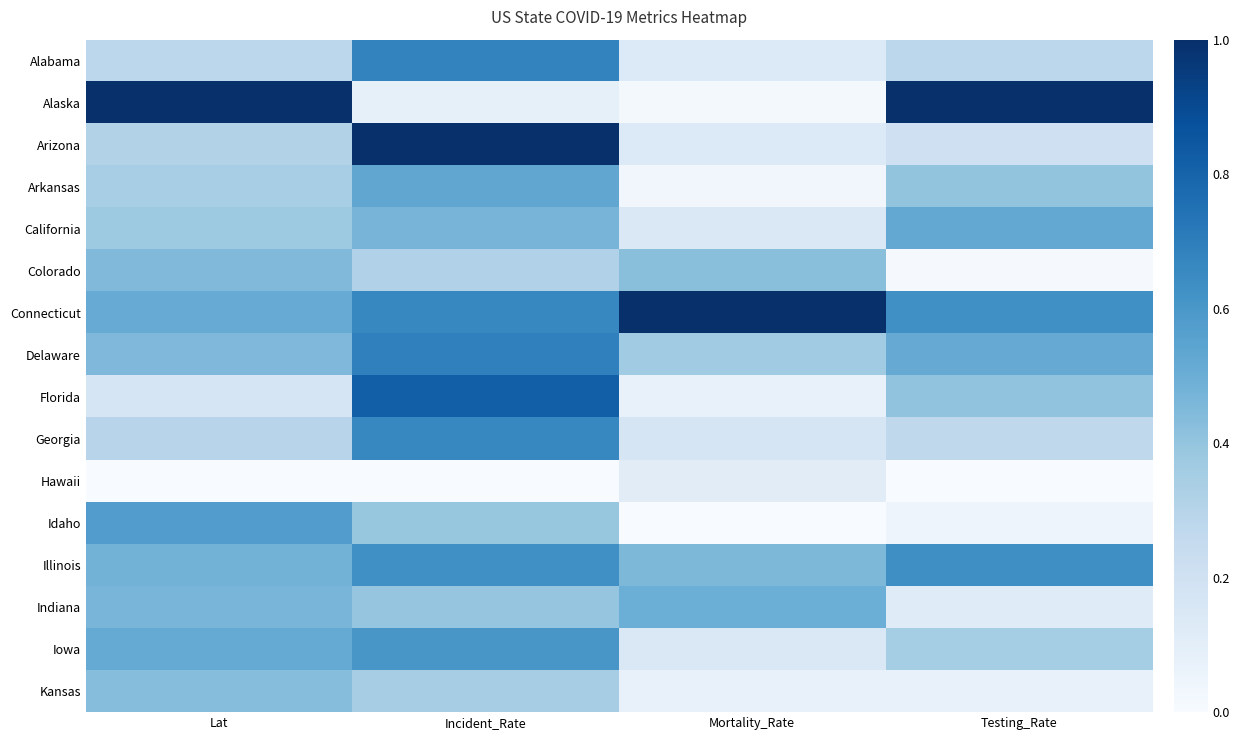

What is the maximum value shown in the chart?

1.0